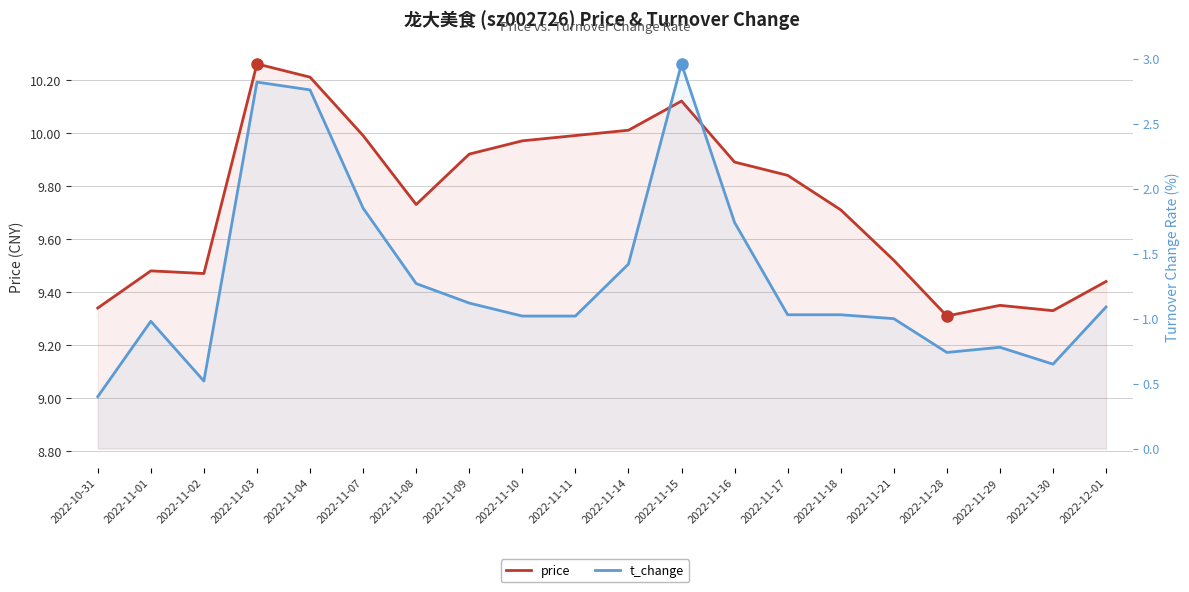

How many distinct data groups are displayed?

2